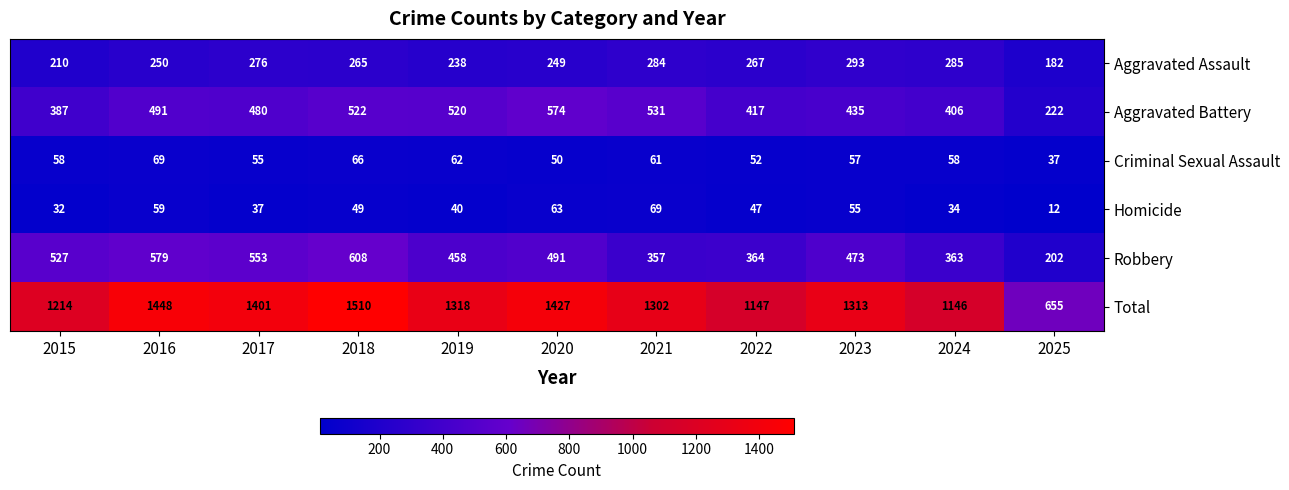

Which series has the widest spread of values?

Total